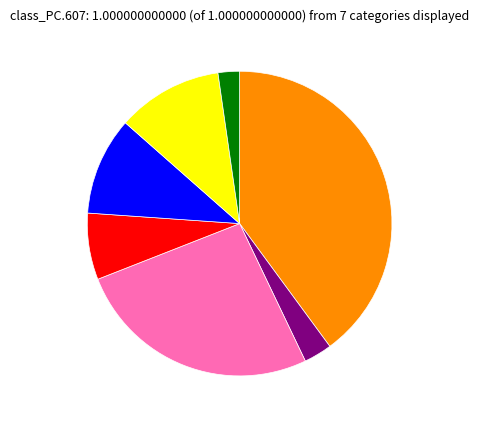

How many slices are in this pie chart?

7